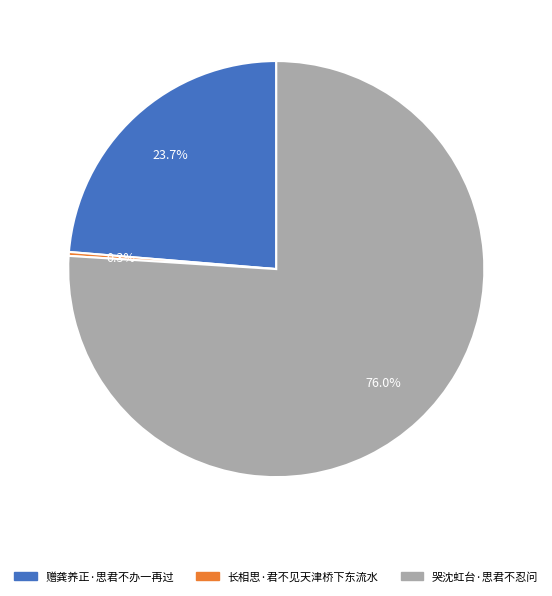

How many segments does this pie chart have?

3